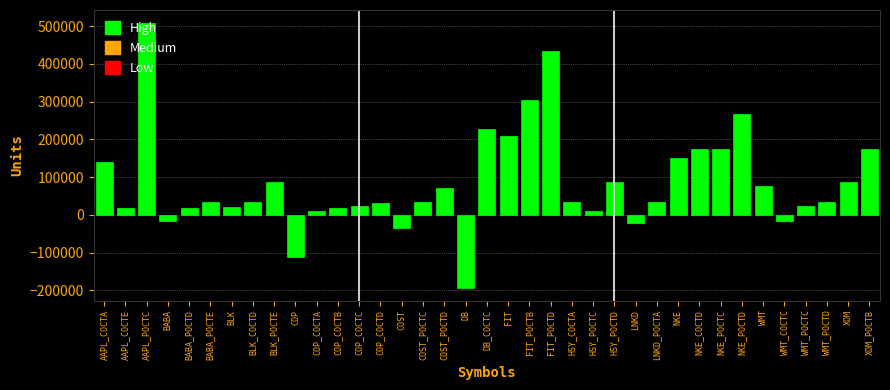

The value at COST is -35000. True or false?

True